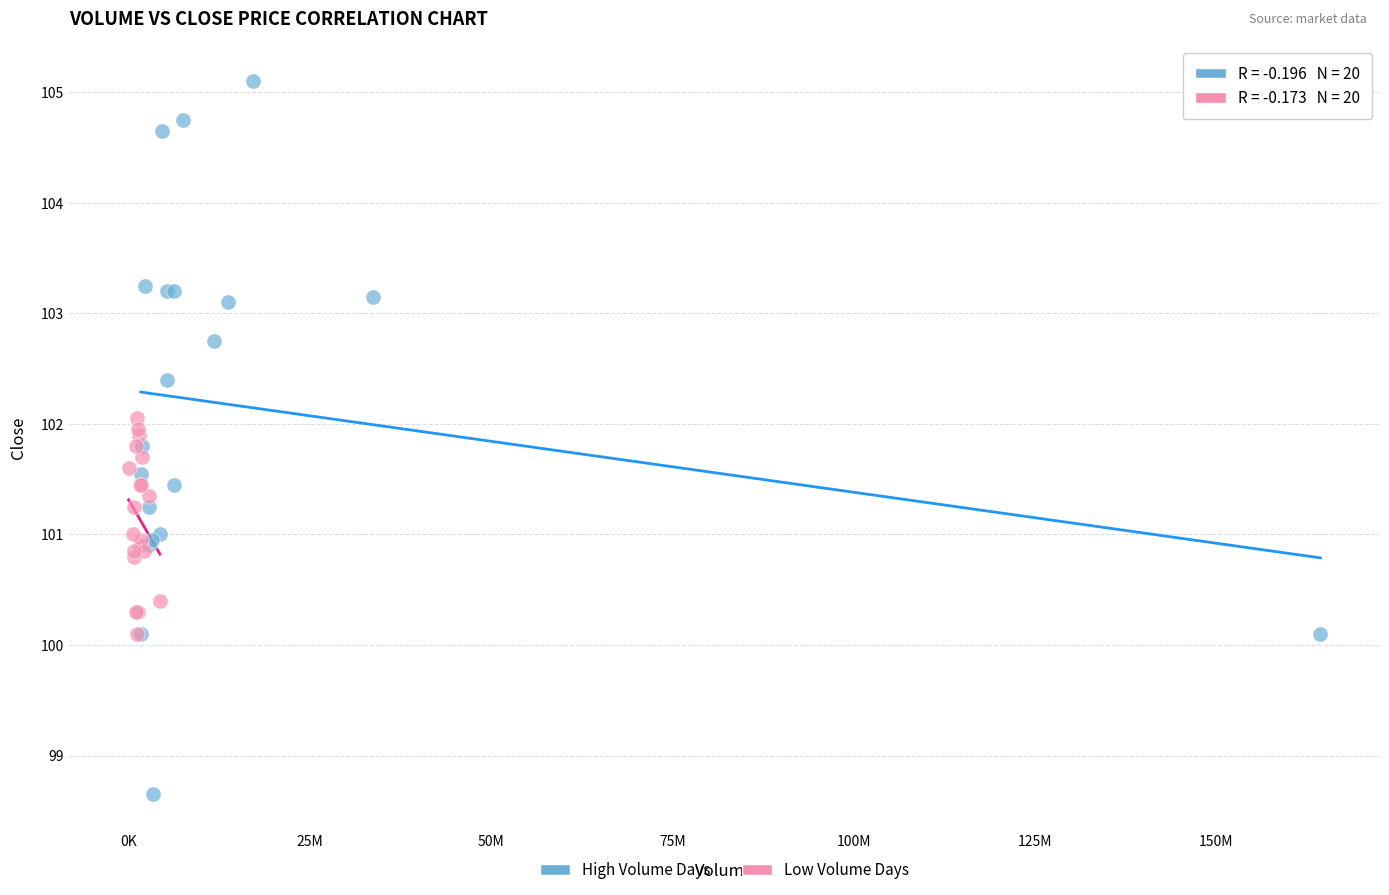

Which series has the widest spread of Y values?

High Volume Days